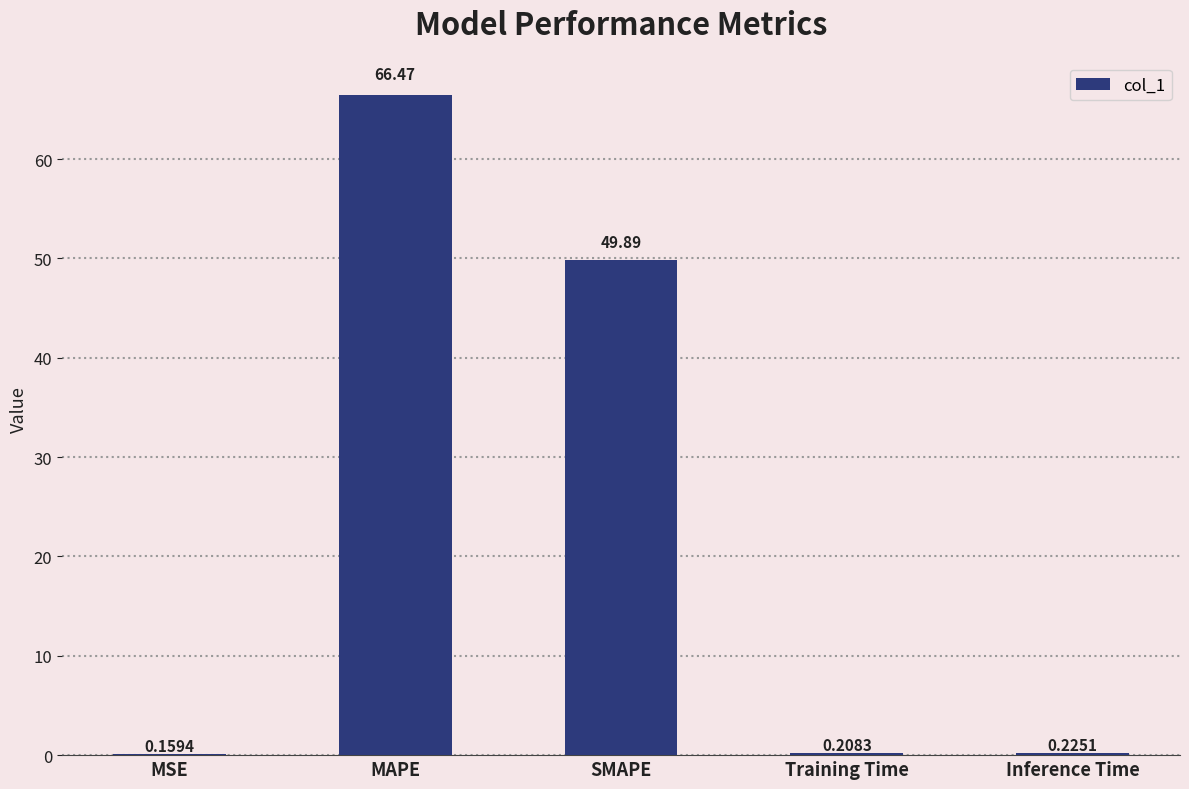

Which category has the highest value across all series?

MAPE